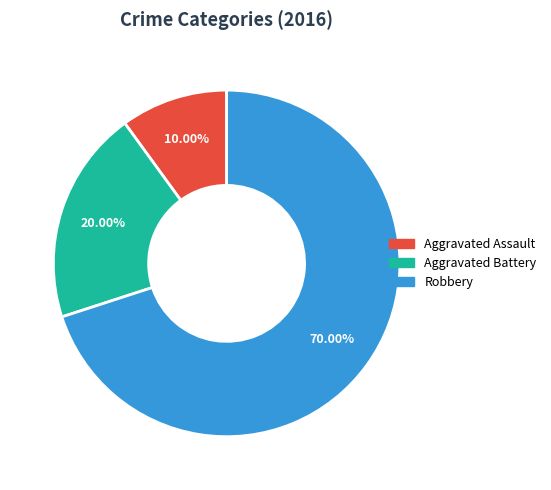

Which category has the smallest portion of the pie?

Aggravated Assault